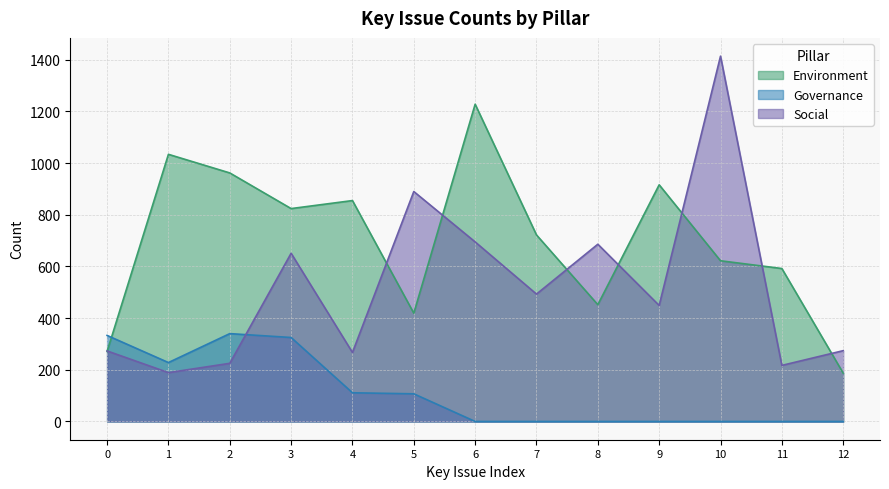

What is the total value across all series at 3?

1800